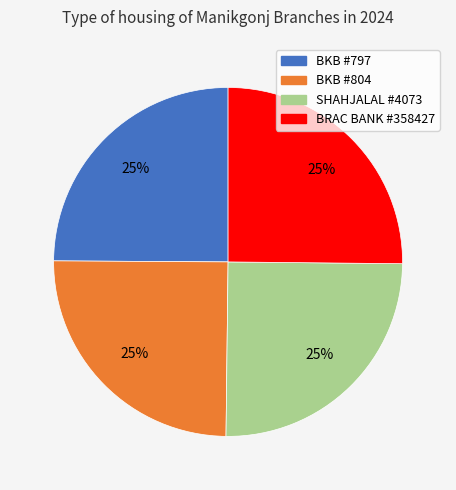

To the nearest percent, what is the average slice percentage?

25%